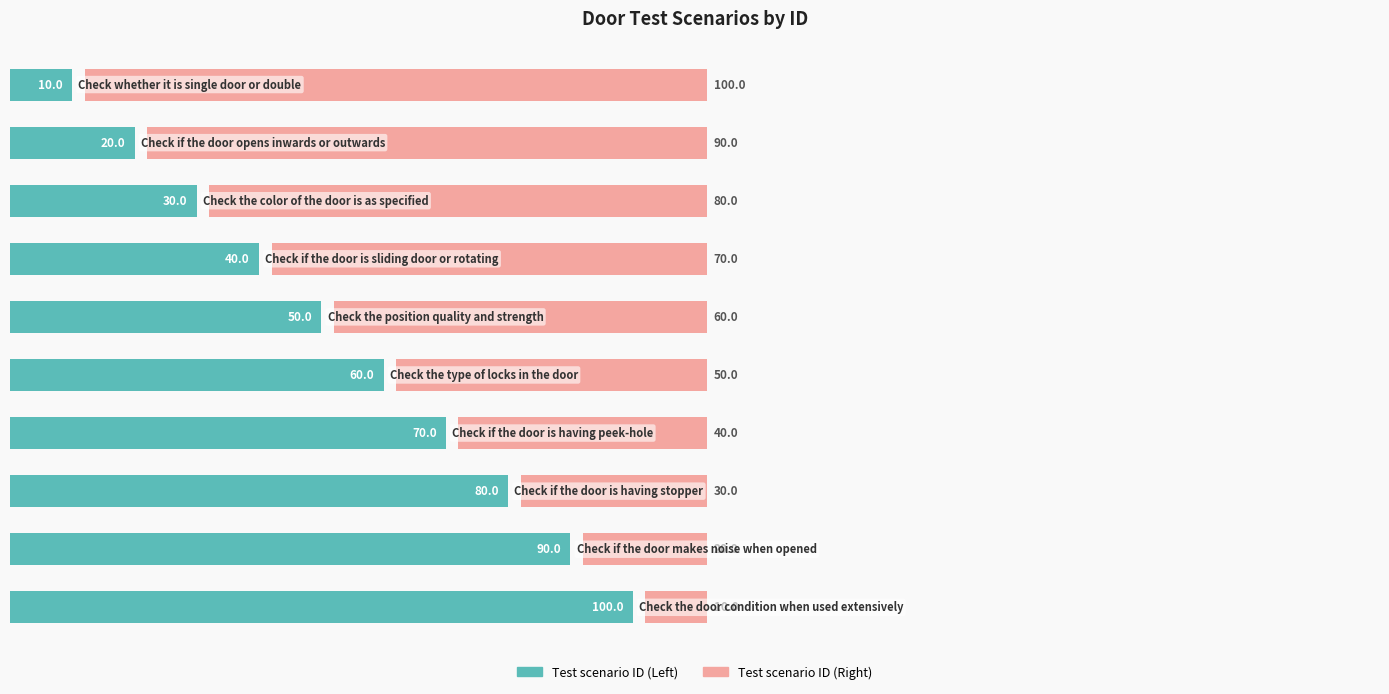

Is the value of Test scenario ID (Right) at 4 greater than the value of Test scenario ID (Left) at 6?

No